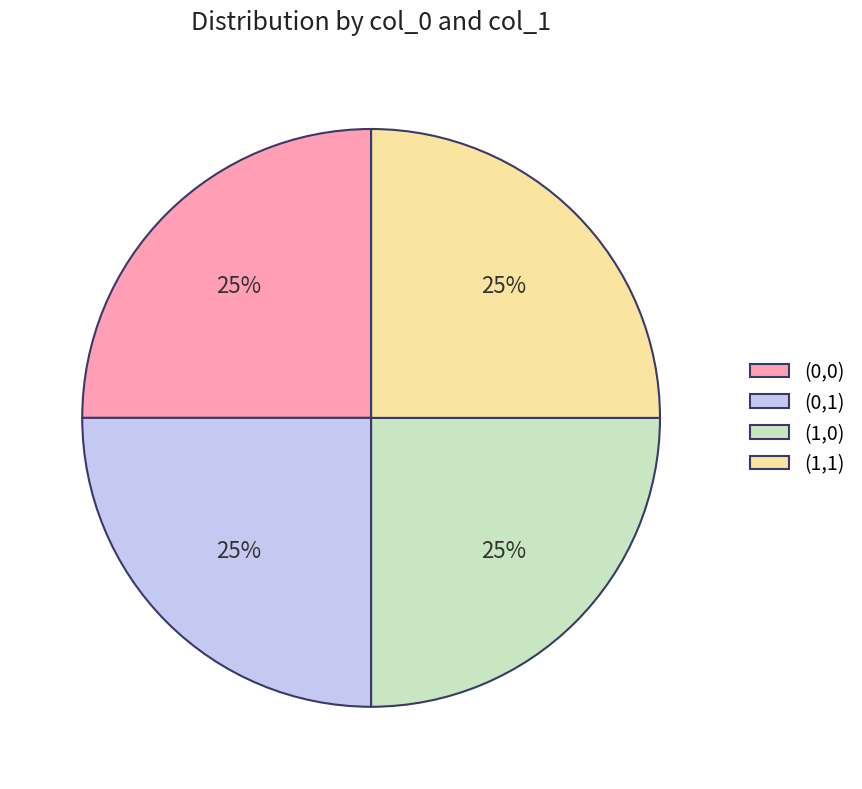

True or false: (1,0) accounts for 25% of the total.

True